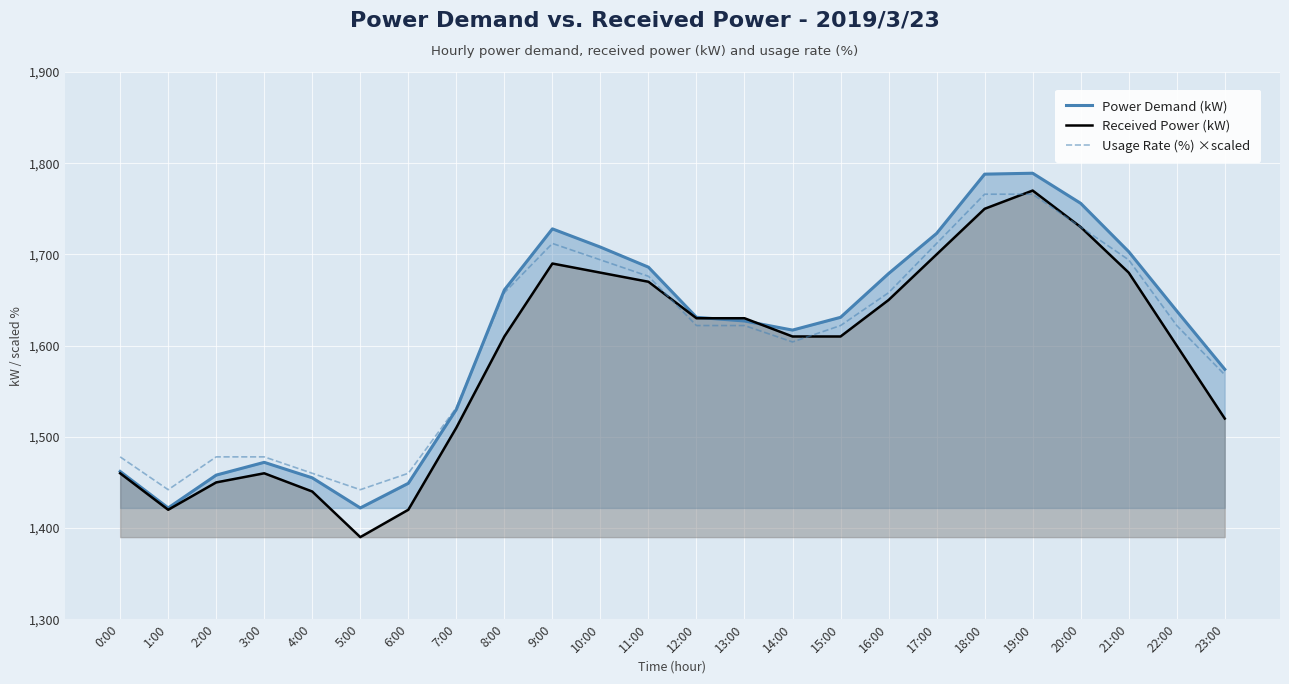

How many series are shown in this chart?

3